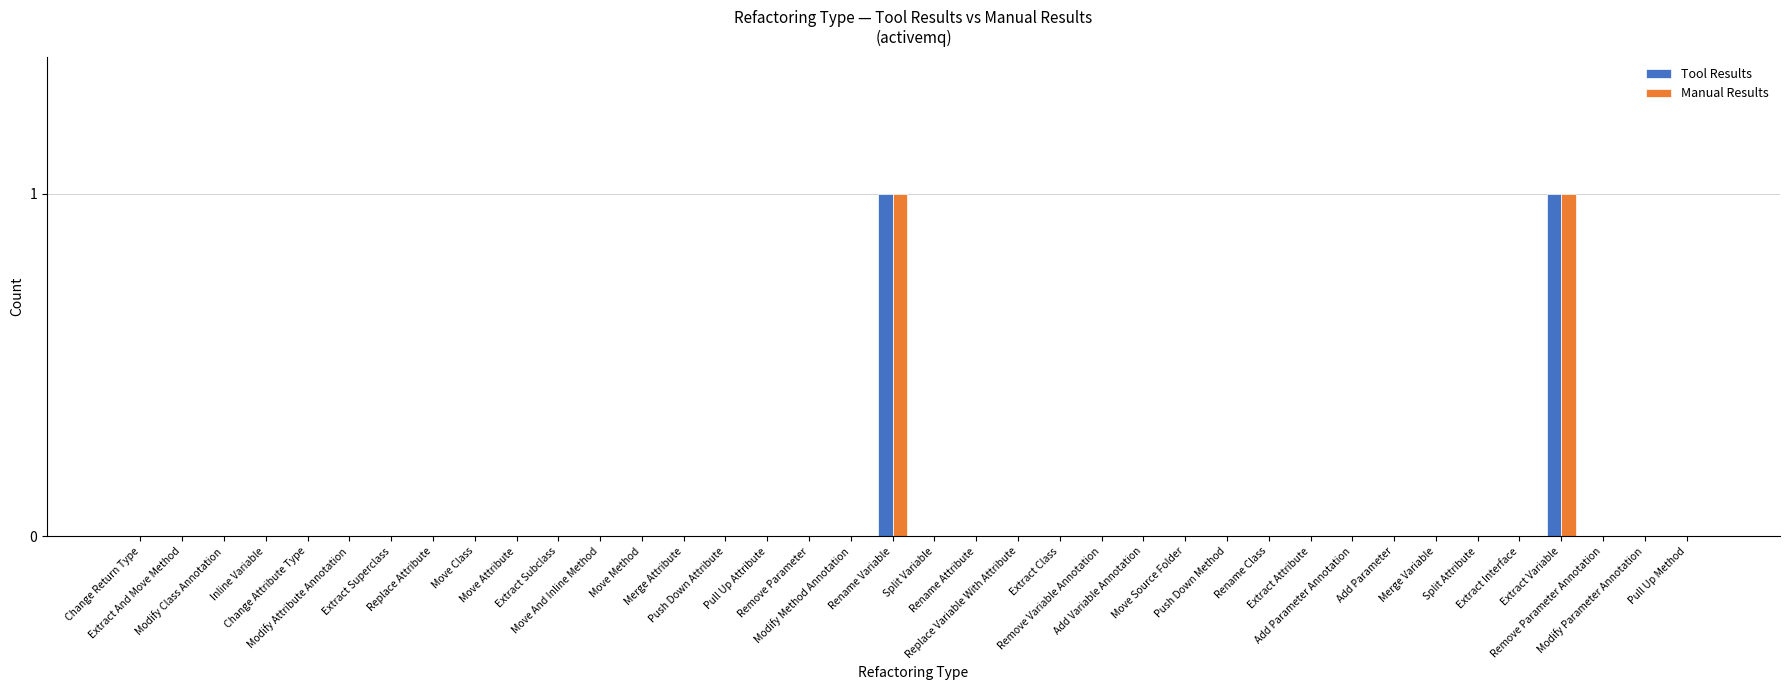

How many series are shown in this chart?

2